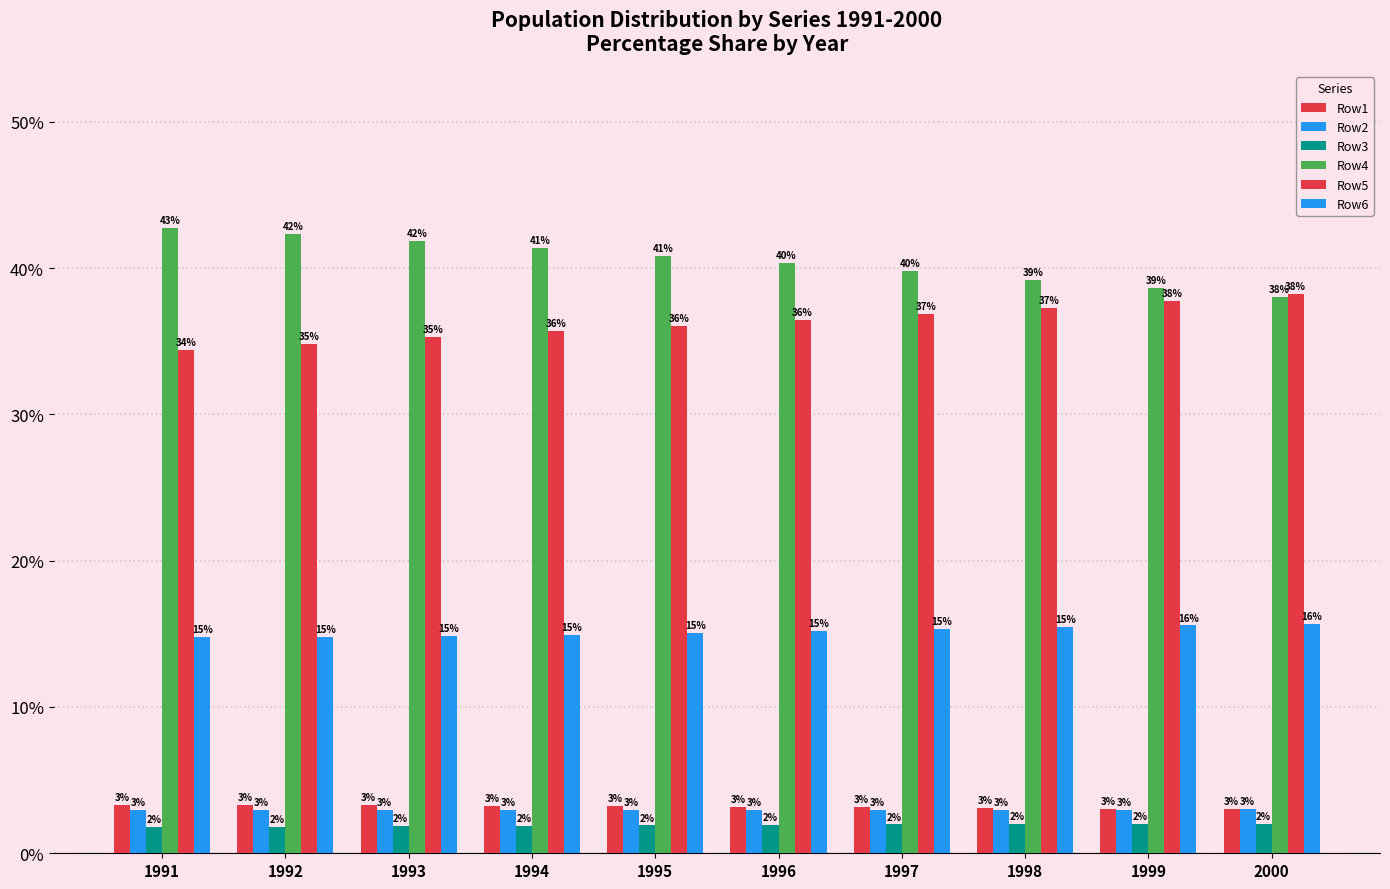

Between 1991 and 1998, which series saw the biggest shift?

Row4